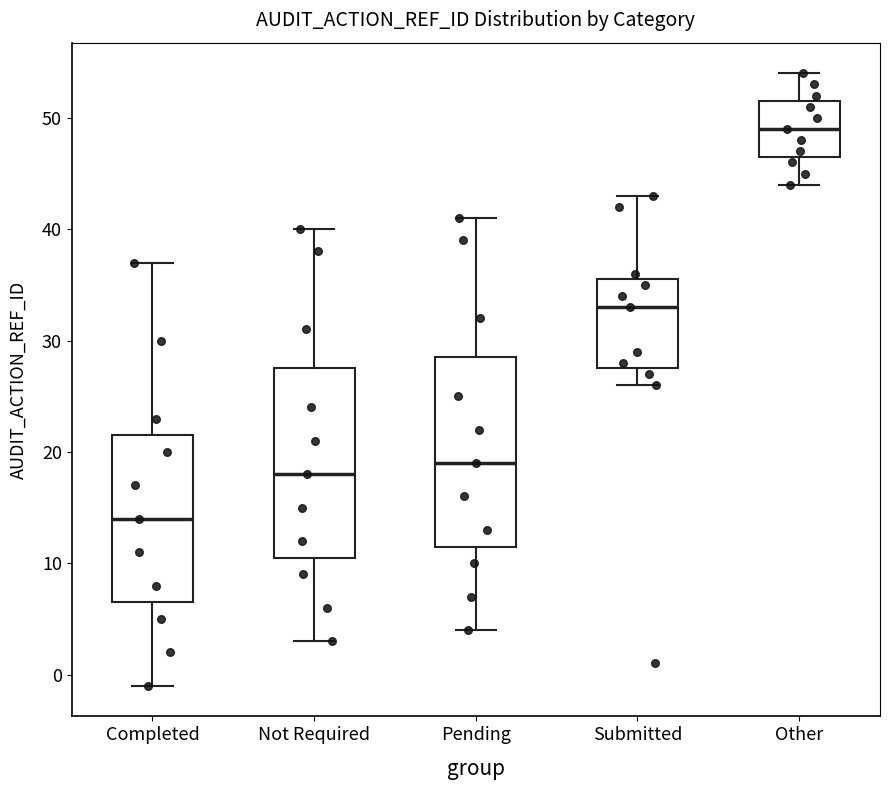

Which box has the highest median line?

Other